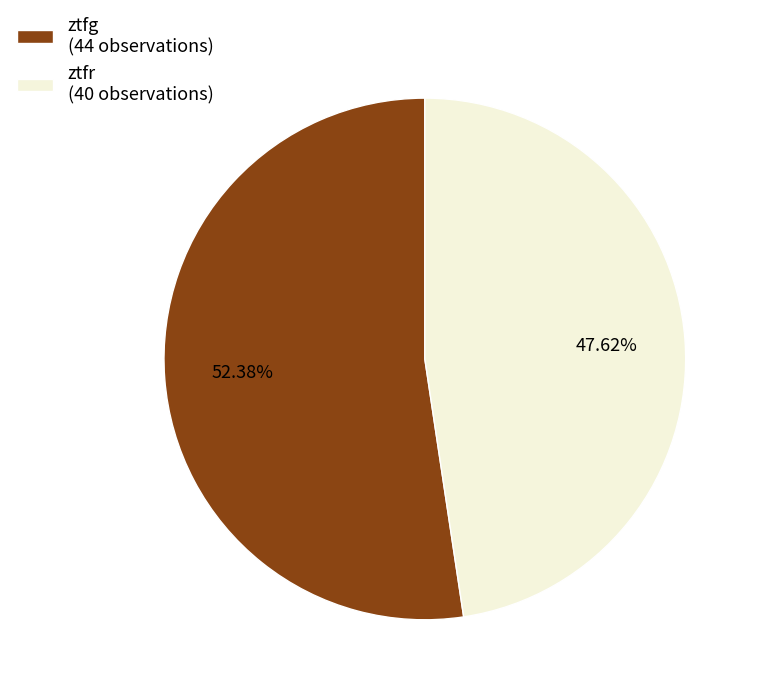

Is it true that ztfg is 40% of the pie?

False